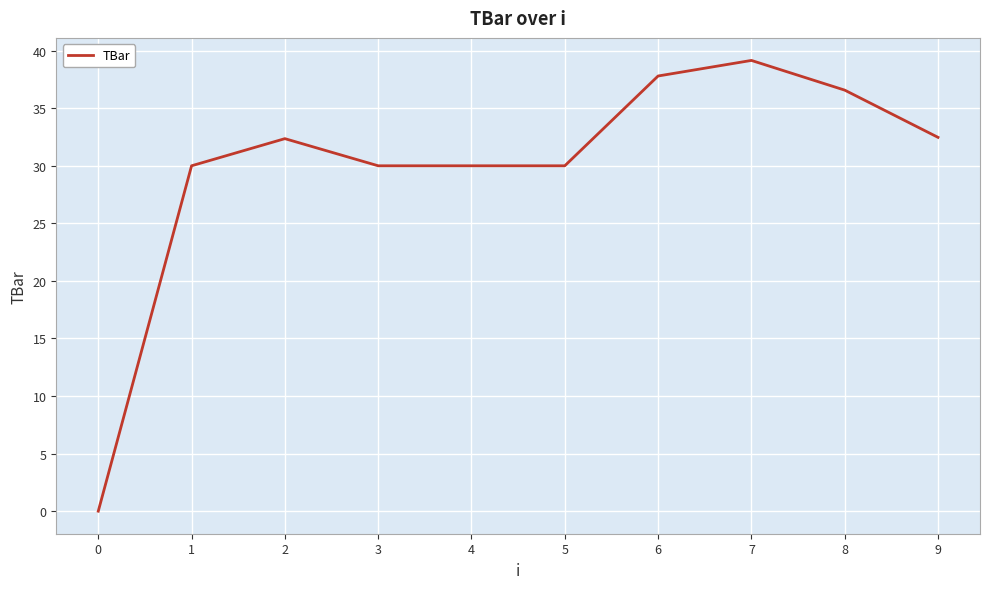

Where does the data first go above 32?

2